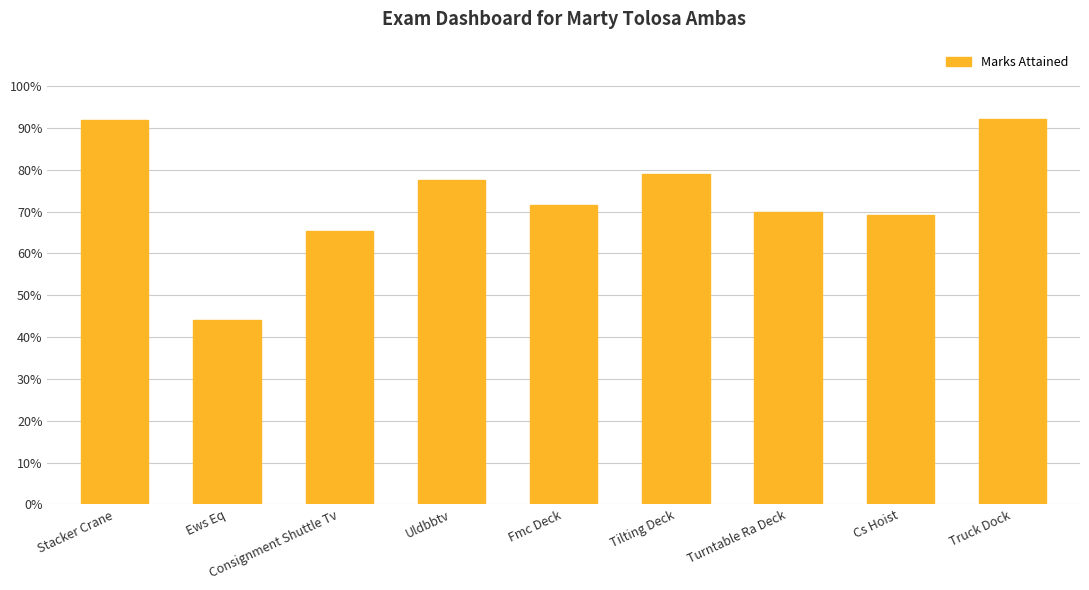

True or false: the data shows 0.4 at Ews Eq.

True